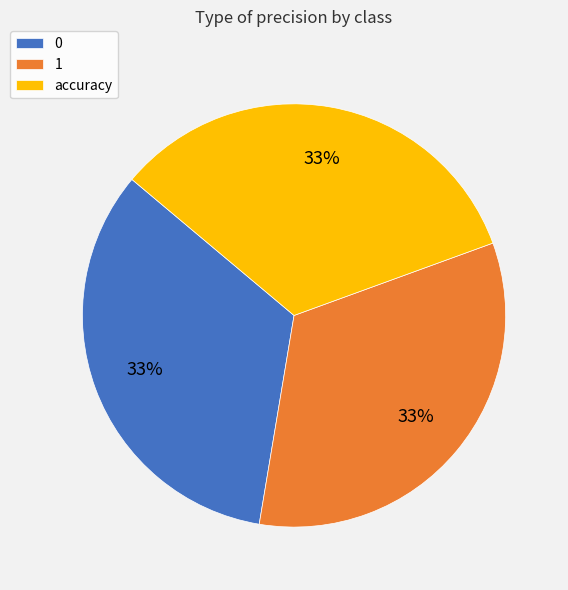

Is there any slice that represents more than half of the pie?

No